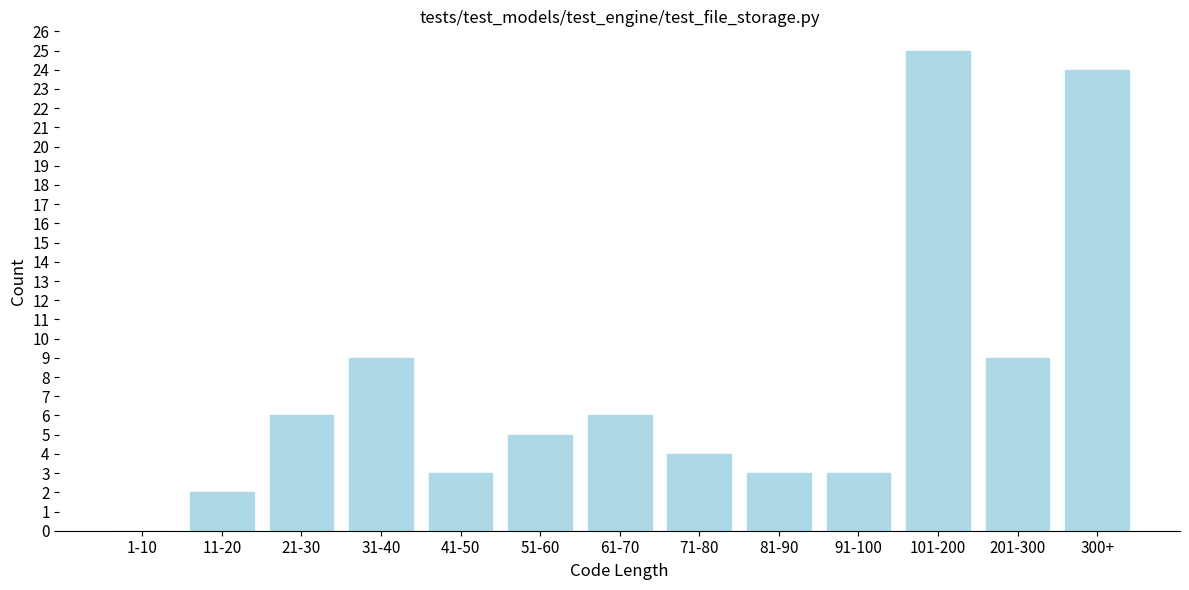

Reading left to right, transcribe all the data shown in this chart.

1-10=0	11-20=2	21-30=6	31-40=9	41-50=3	51-60=5	61-70=6	71-80=4	81-90=3	91-100=3	101-200=25	201-300=9	300+=24